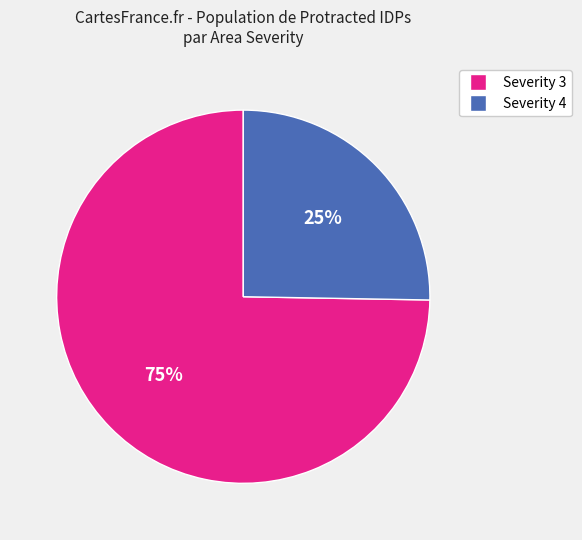

Does any single category account for the majority?

Yes